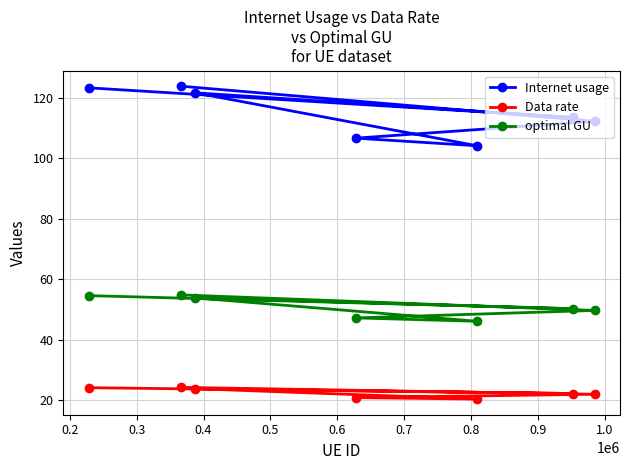

Count the number of data series in this chart.

3